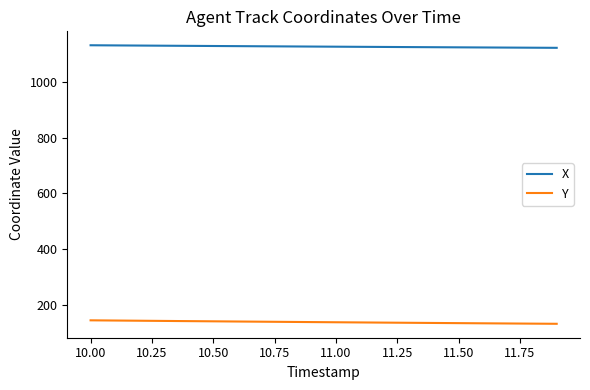

List the series in order of their peak value, lowest first.

Y, X